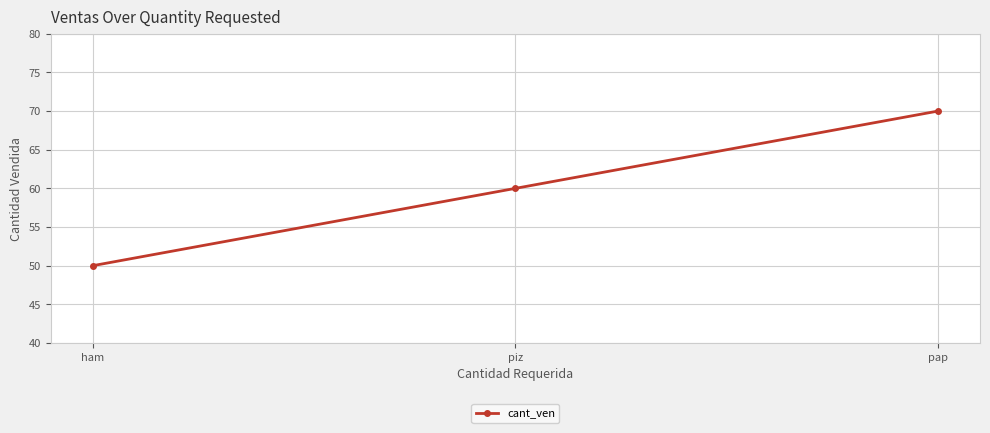

What value does the data have at piz?

60